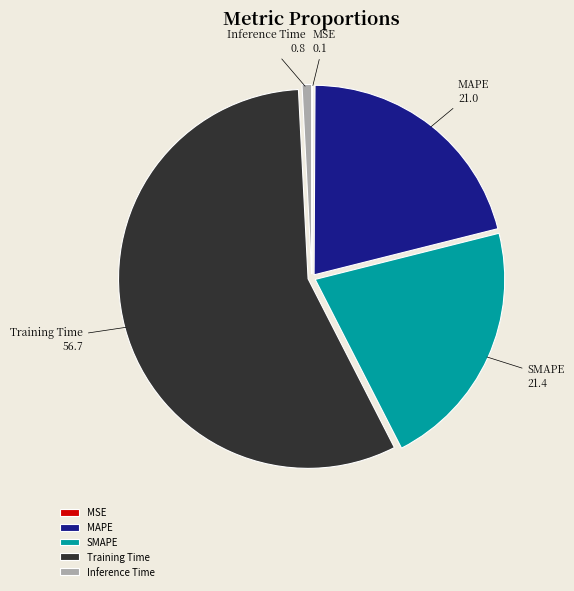

Is the sum of Training Time and Inference Time greater than half?

Yes